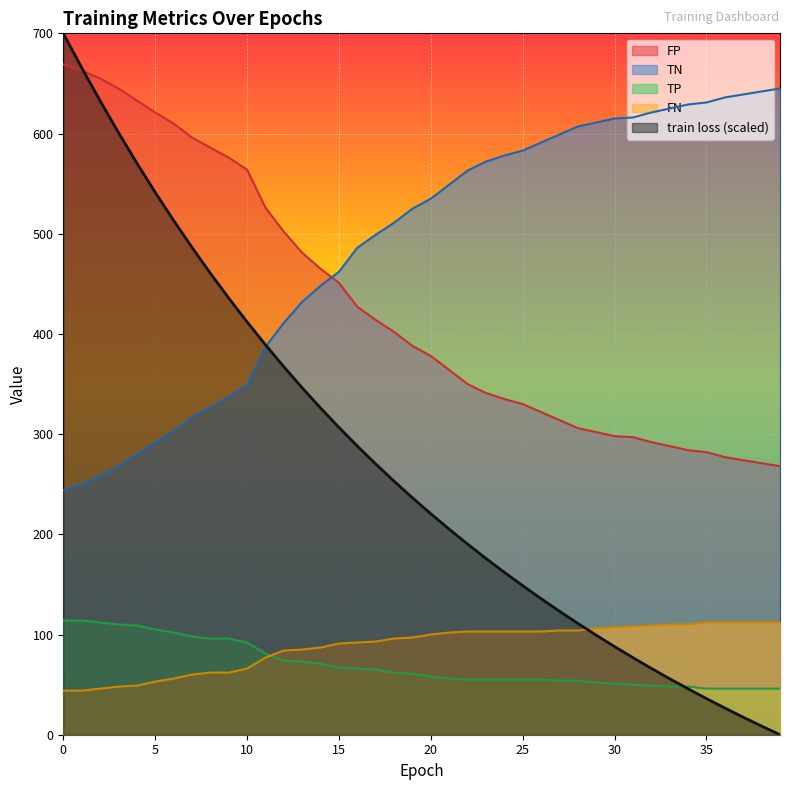

Between 4 and 30, which series saw the biggest shift?

train loss